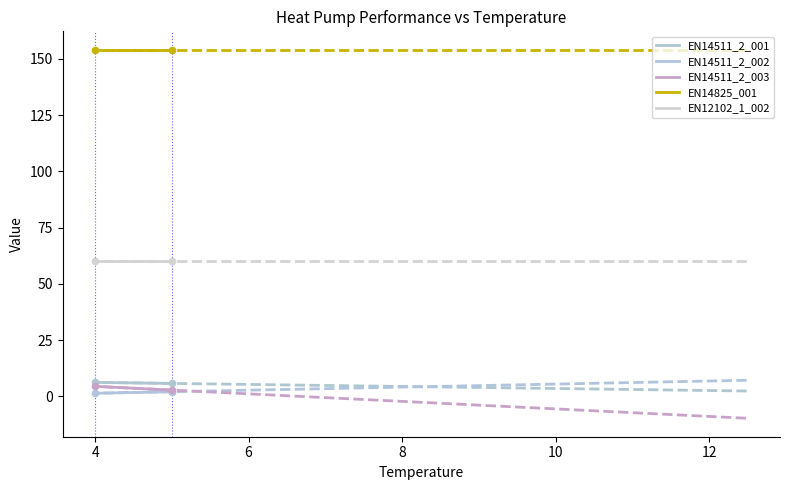

What is the total value across all series at 4?

224.6